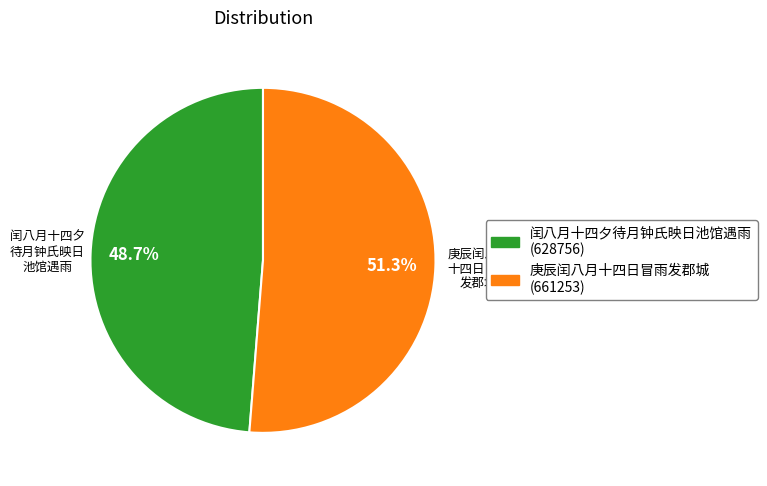

What is the largest slice in the pie chart?

庚辰闰八月十四日冒雨发郡城